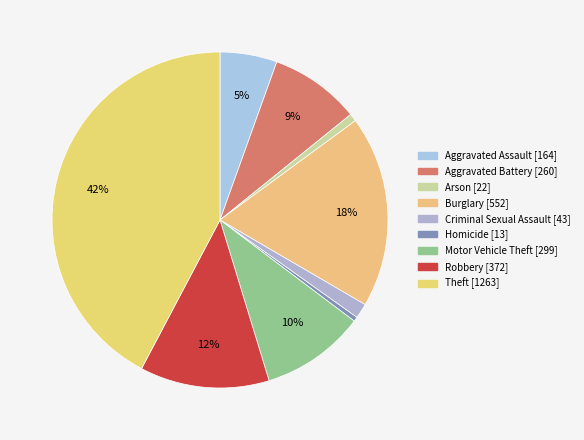

Count the number of slices in the pie.

9